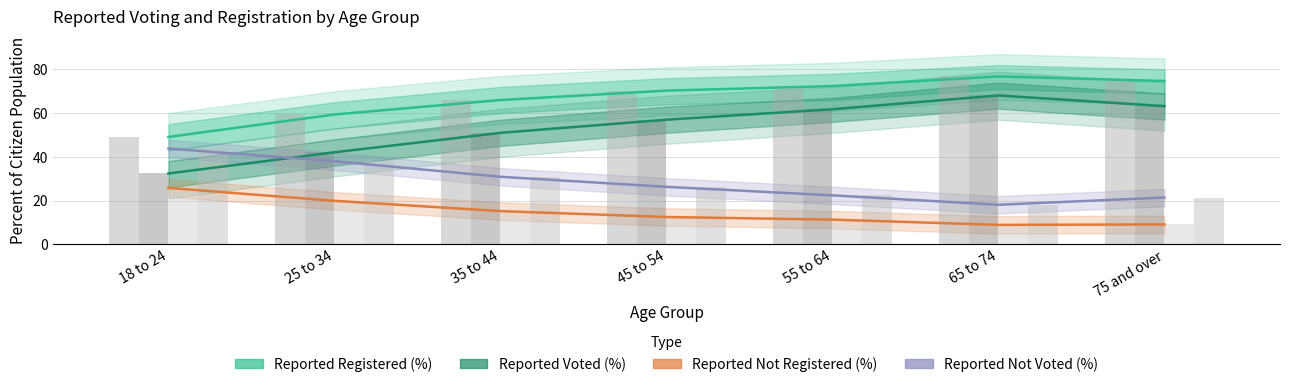

Which series has the widest spread of values?

Reported Voted (%)